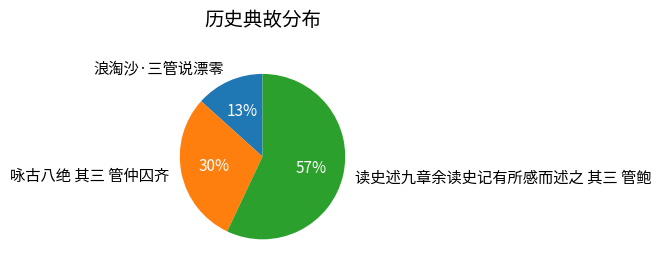

The 咏古八绝 其三 管仲囚齐 slice represents 30% of the pie. True or false?

True